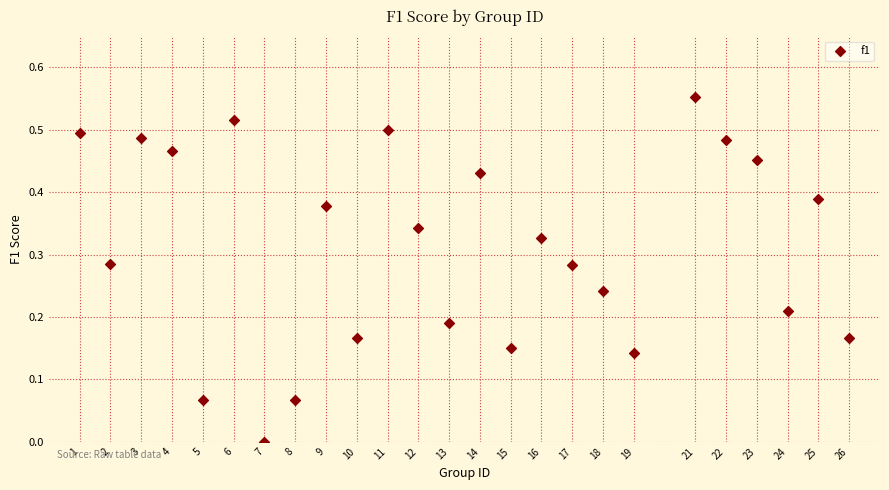

What is the range of X values (max minus min)?

25.0